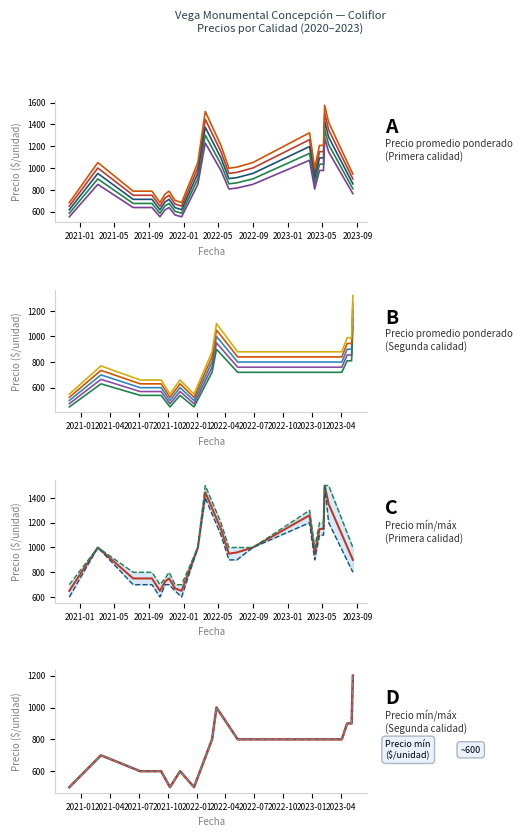

What is the sum of all Segunda_precio_max values?

21100